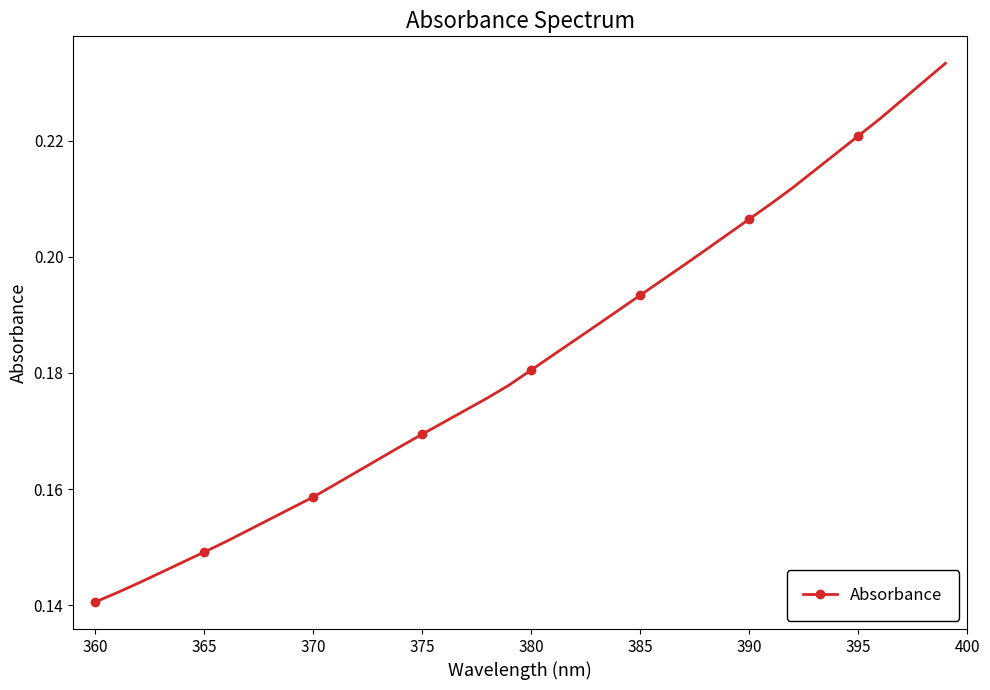

How many values are between 0 and 1?

40